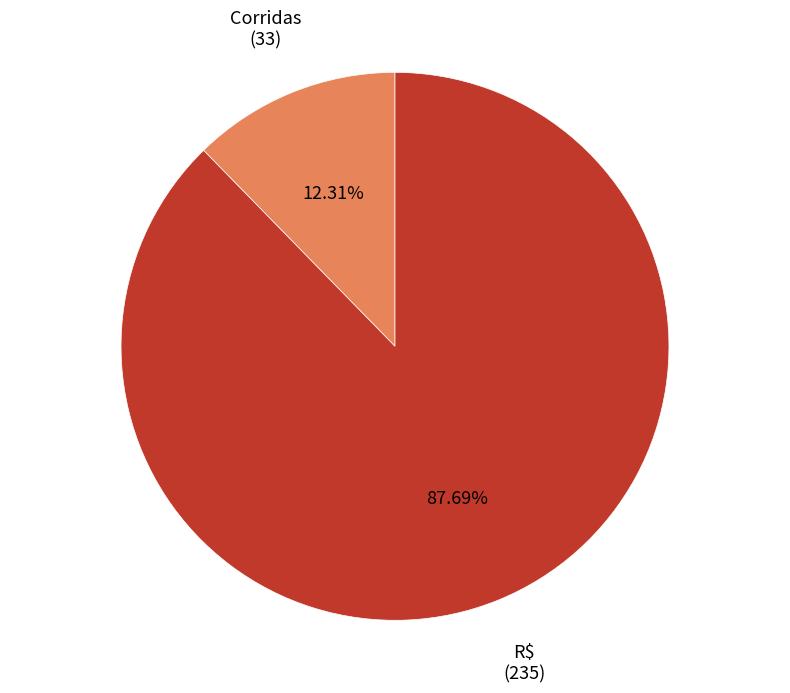

True or false: Corridas accounts for 1% of the total.

False